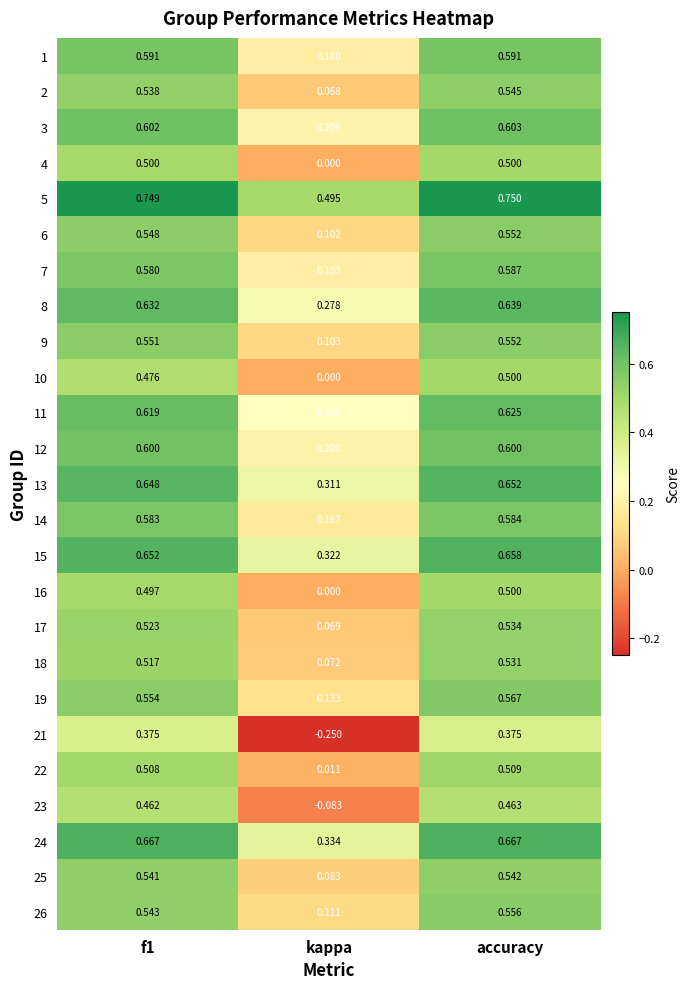

How many categories are shown in the chart?

3